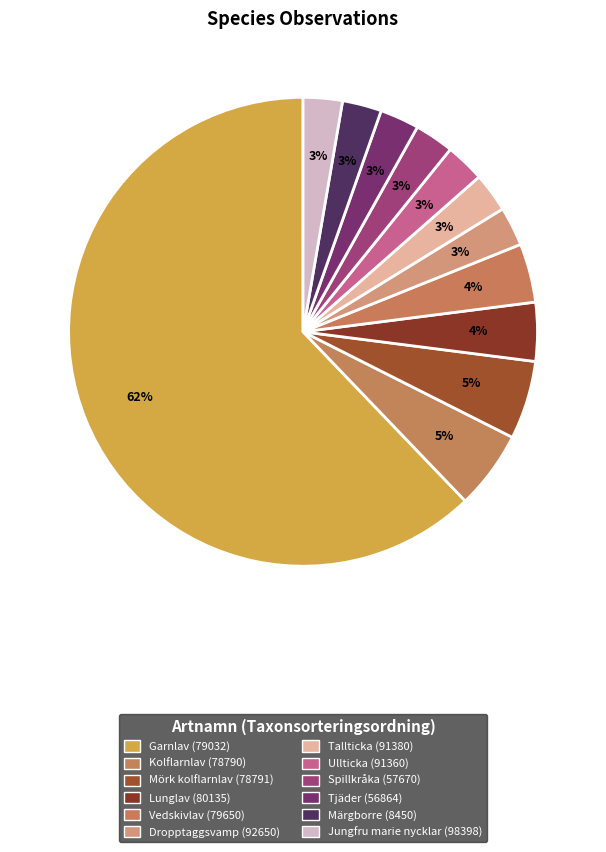

How many segments does this pie chart have?

12